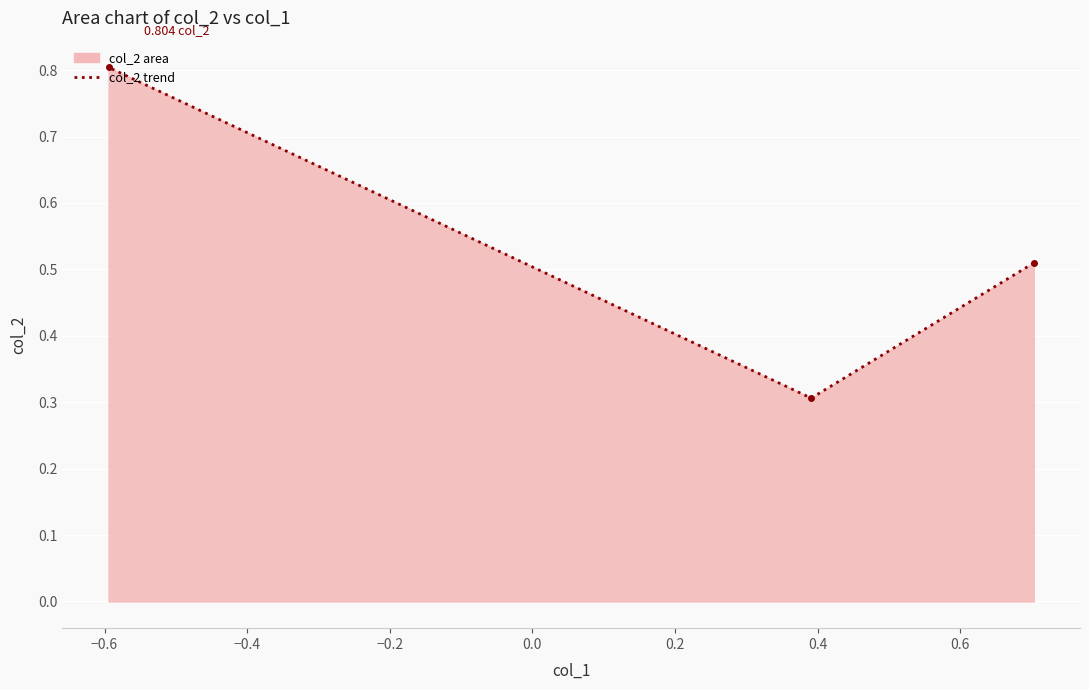

Count the values in the range 0 to 1.

3